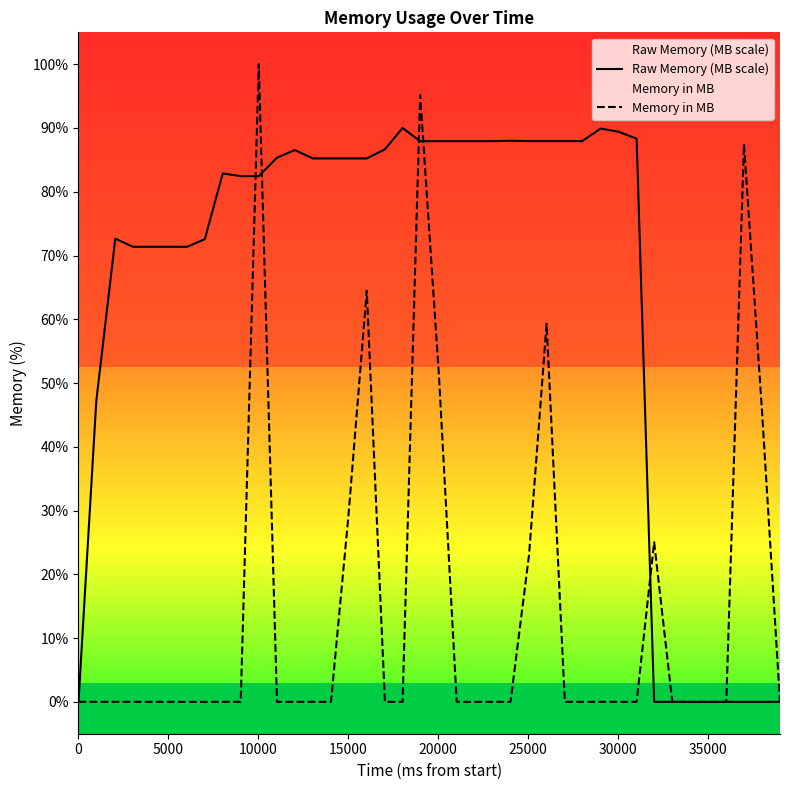

What is the difference between the maximum and minimum values in the Raw Memory (MB scale) series?

90.0